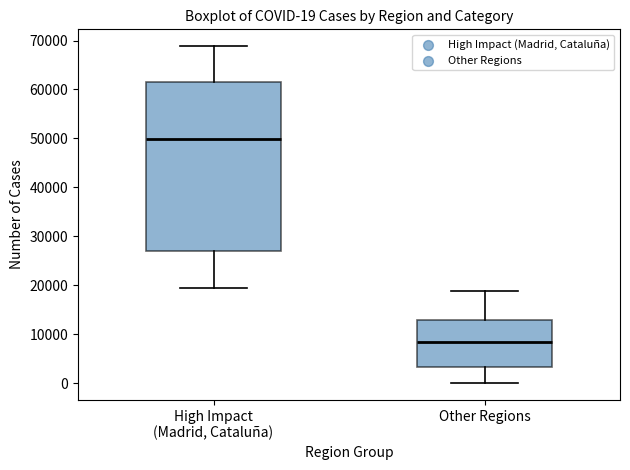

Which box has the highest median line?

High Impact (Madrid, Cataluña)